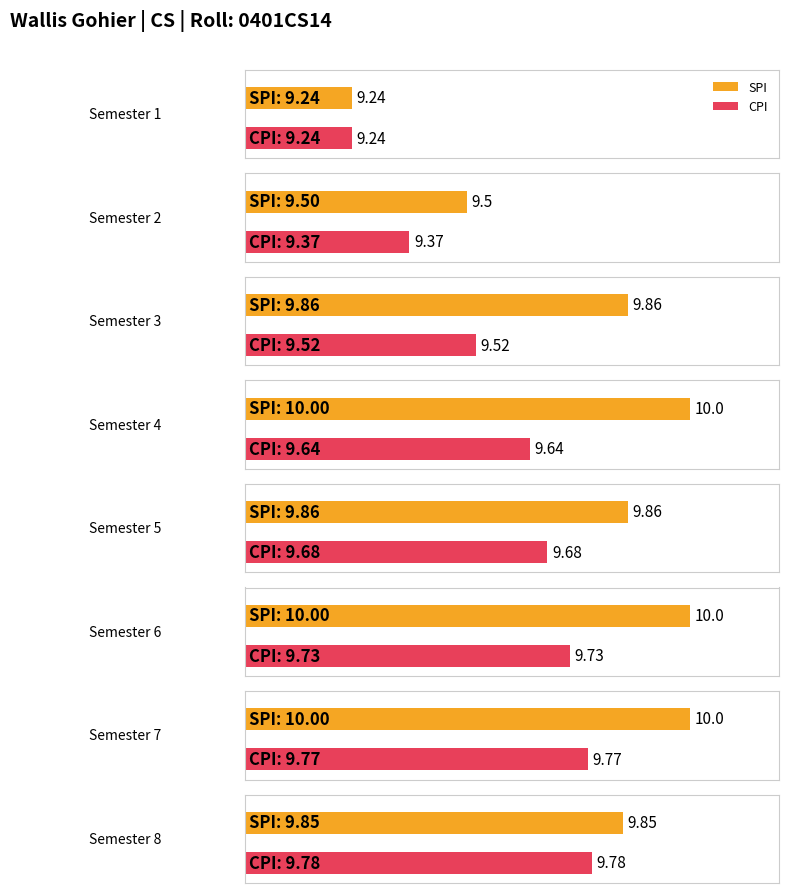

Reading left to right, transcribe all the data shown in this chart.

SPI: 9.2	9.5	9.9	10.0	9.9	10.0	10.0	9.8
CPI: 9.2	9.4	9.5	9.6	9.7	9.7	9.8	9.8